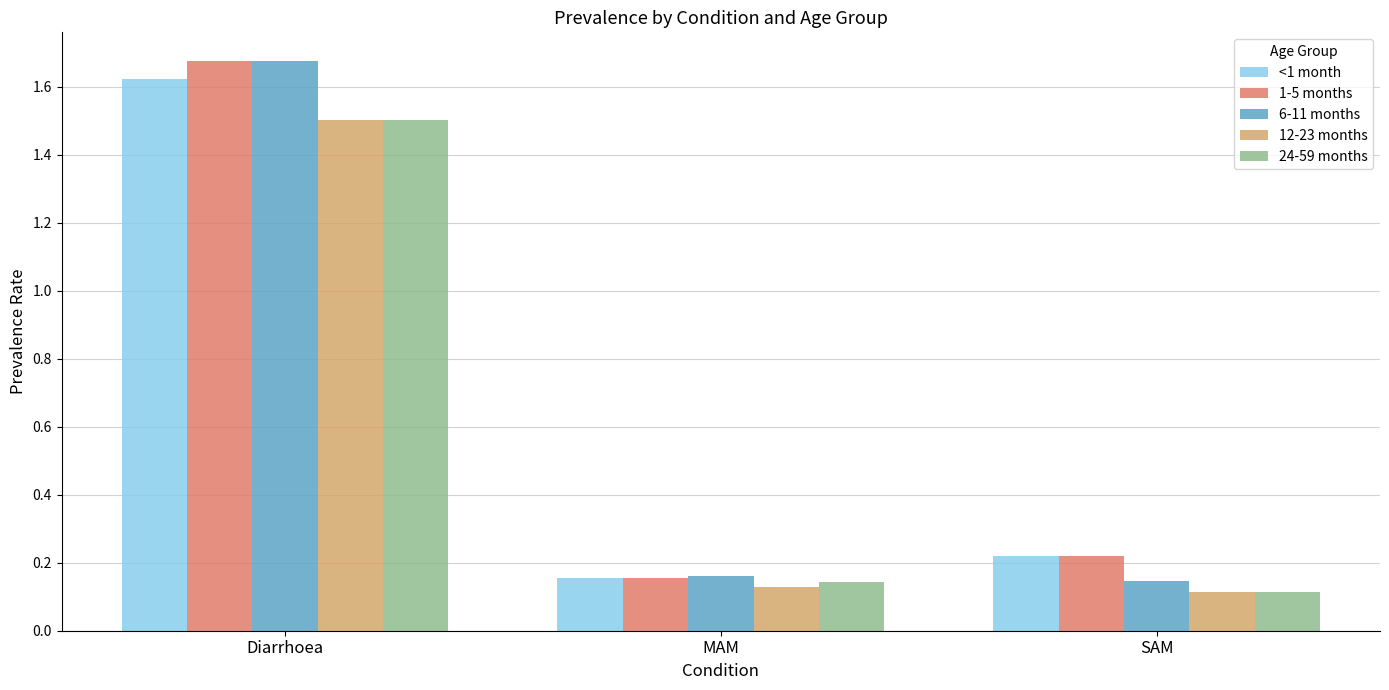

The 24-59 months series shows 0.1 at MAM. True or false?

True